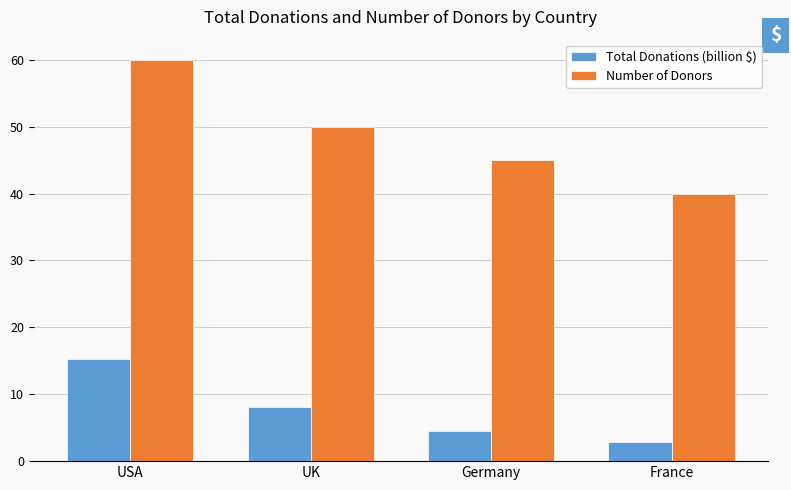

What is the sum of all Number of Donors values?

195.0